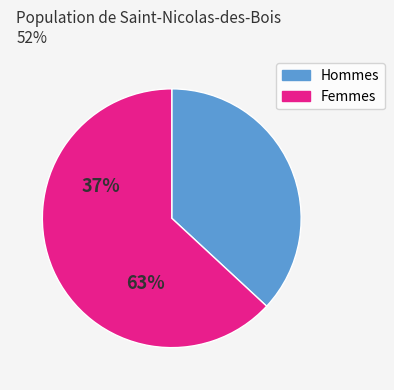

Is there any slice that represents more than half of the pie?

Yes